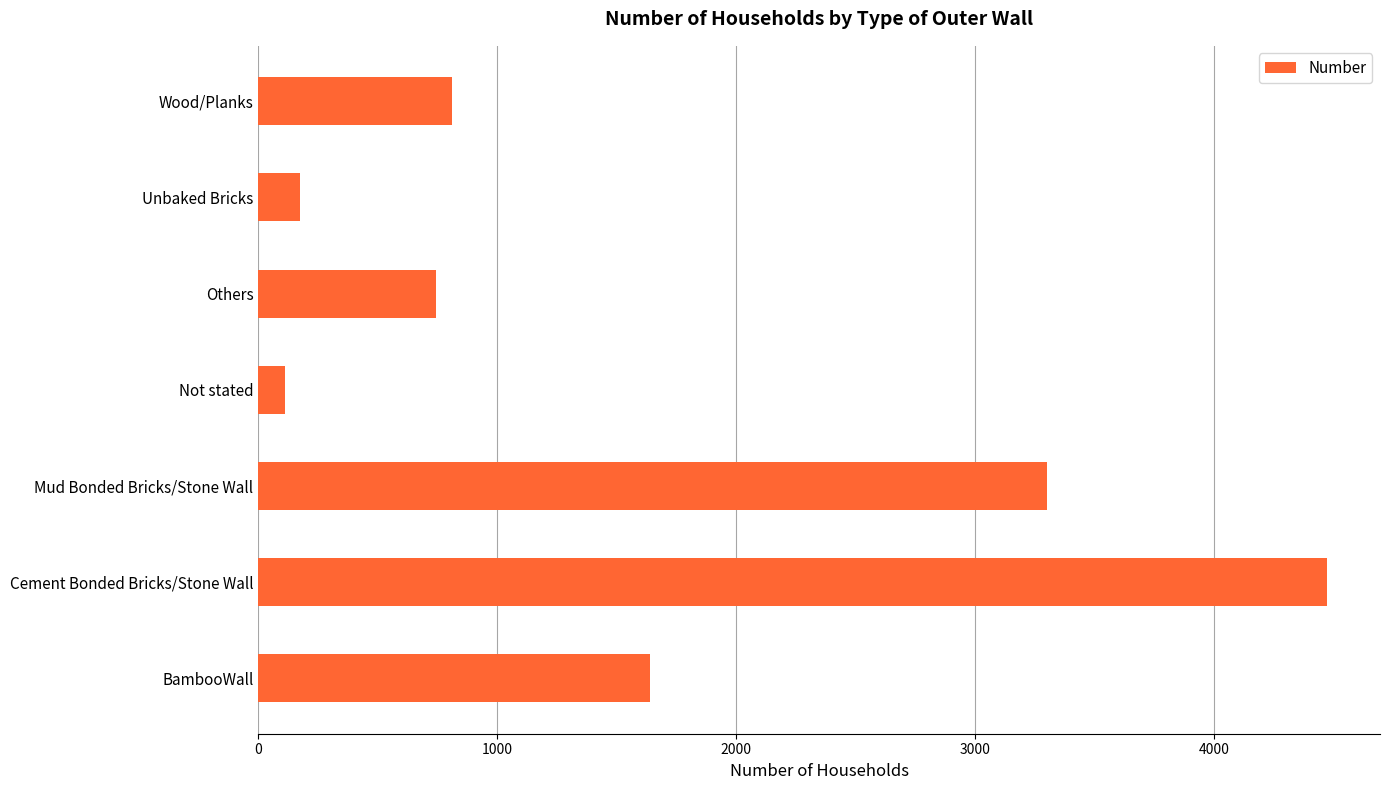

Count the number of data series in this chart.

1